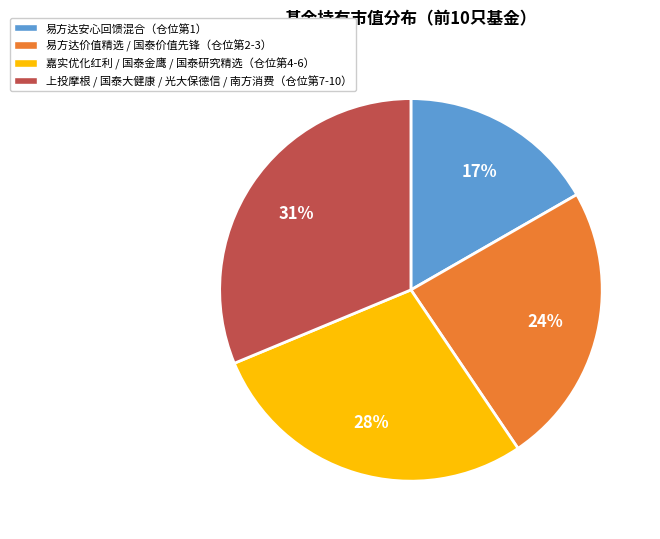

To the nearest percent, what is the average slice percentage?

25%